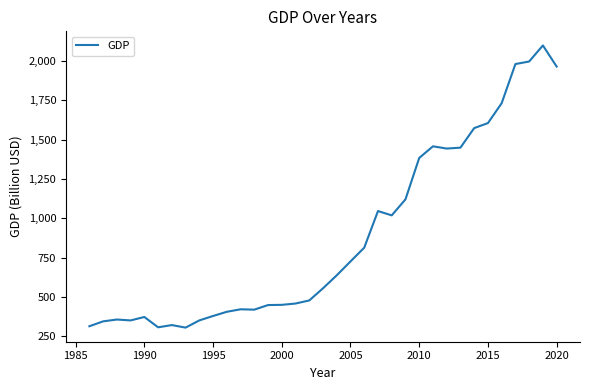

What is the smallest value displayed?

306.4